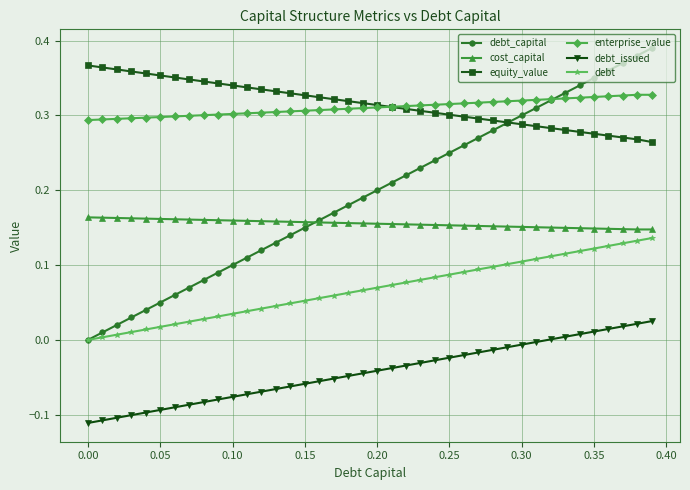

True or false: cost_capital and equity_value intersect in this chart.

False